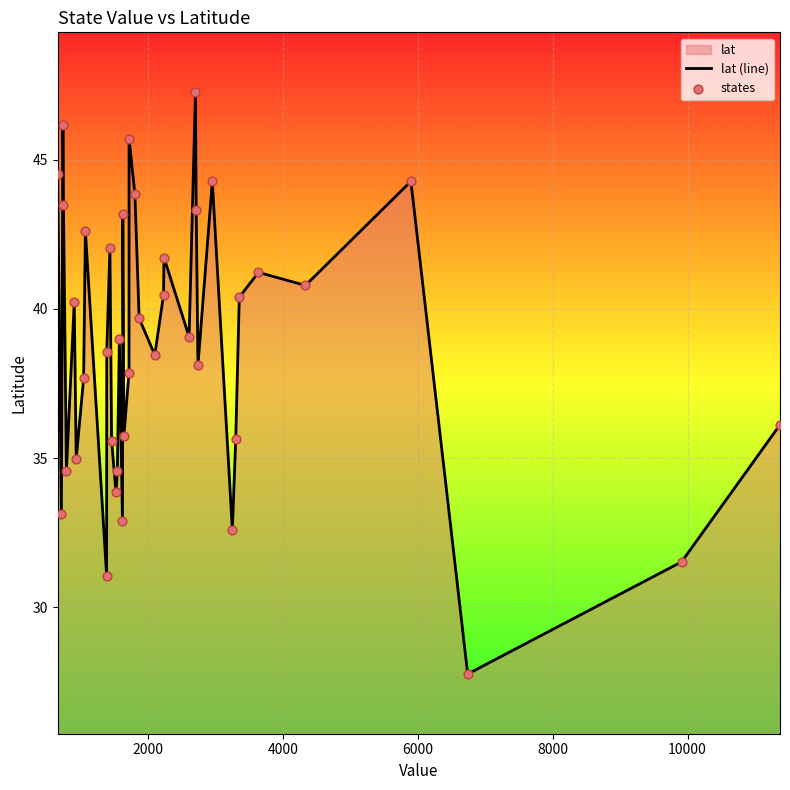

What is the difference between the maximum and minimum values?

19.5